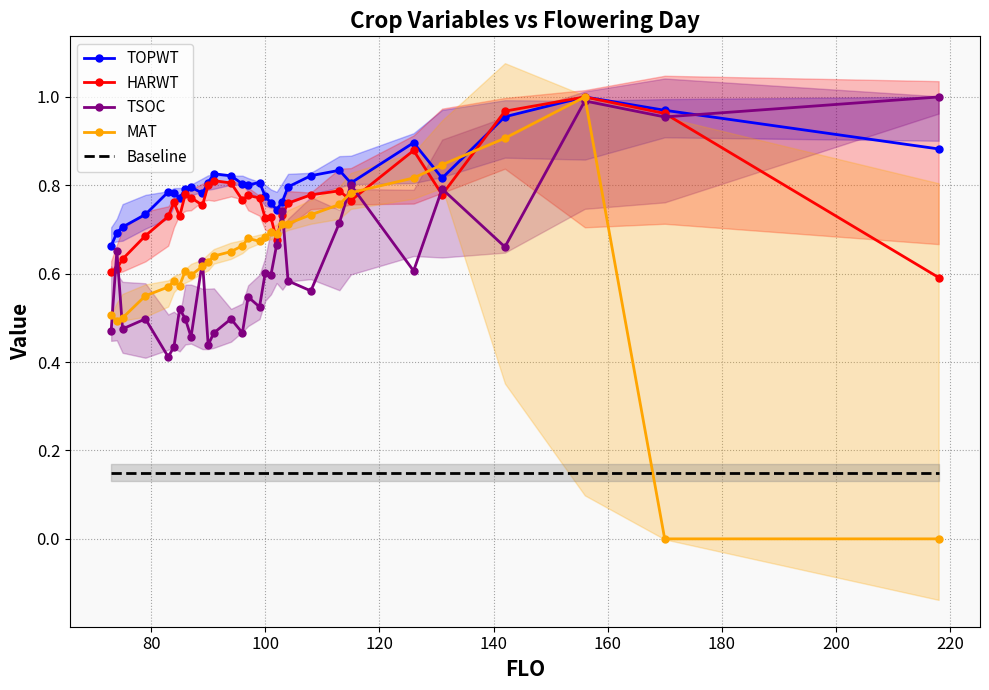

True or false: TOPWT and Baseline intersect in this chart.

False